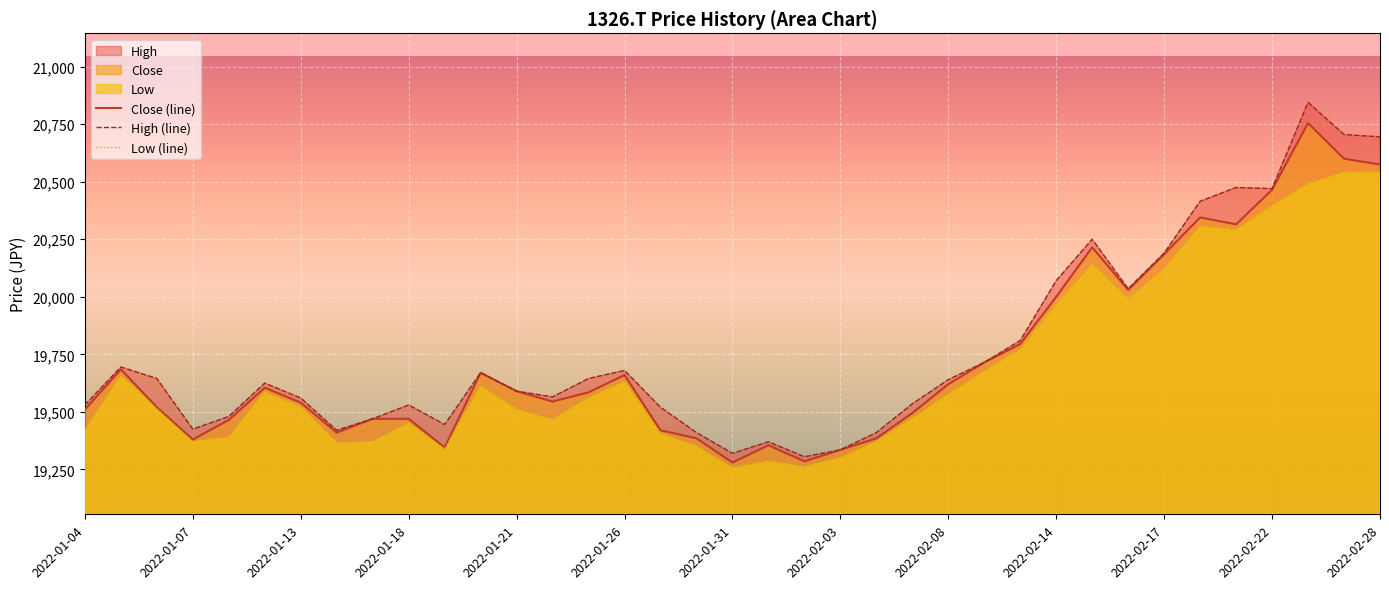

How many distinct data groups are displayed?

3